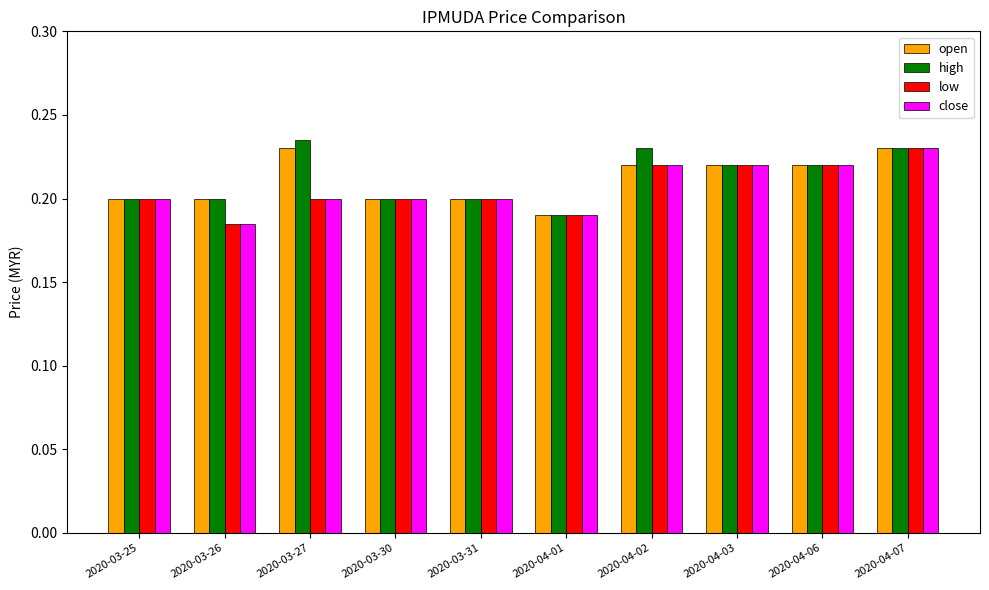

At how many categories does at least one series exceed 0?

10